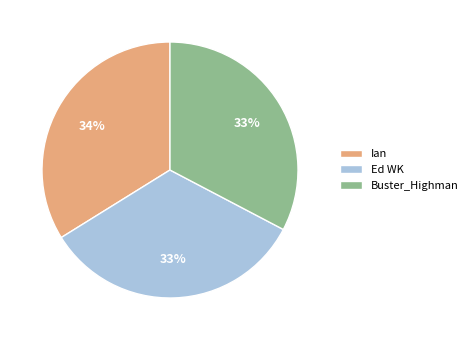

How many slices are in this pie chart?

3